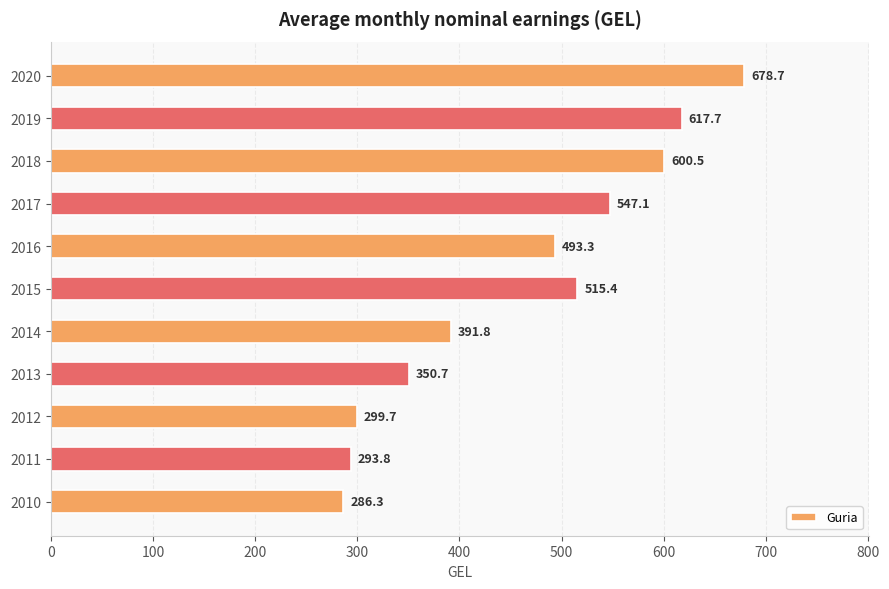

What is the ratio of the value at 2016 to the value at 2019?

0.8